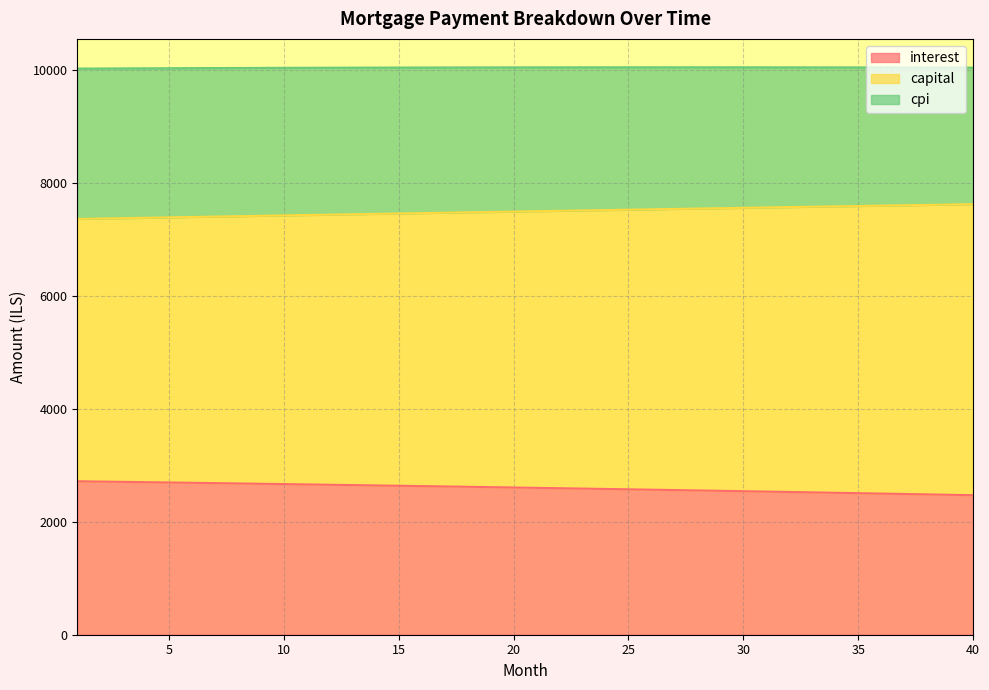

What is the total value across all series at 40?

10035.9